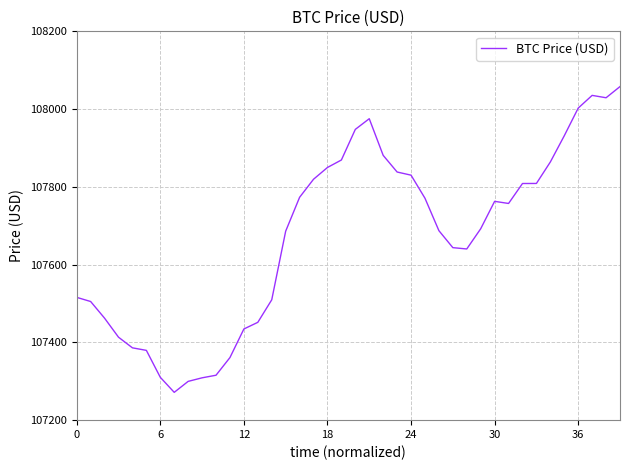

What is the difference between the maximum and minimum values?

786.4